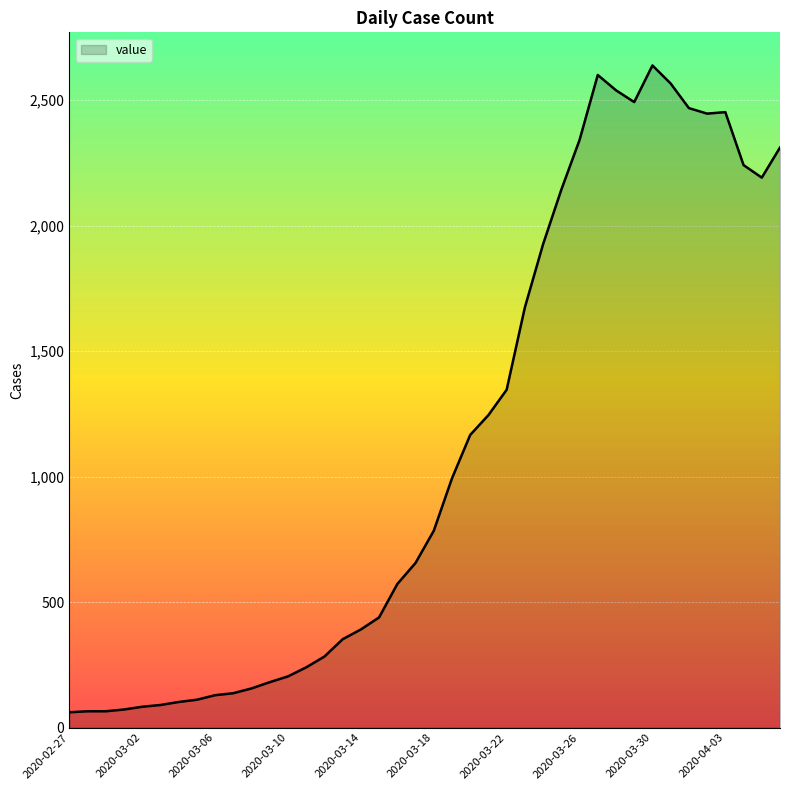

Count the number of data series in this chart.

1